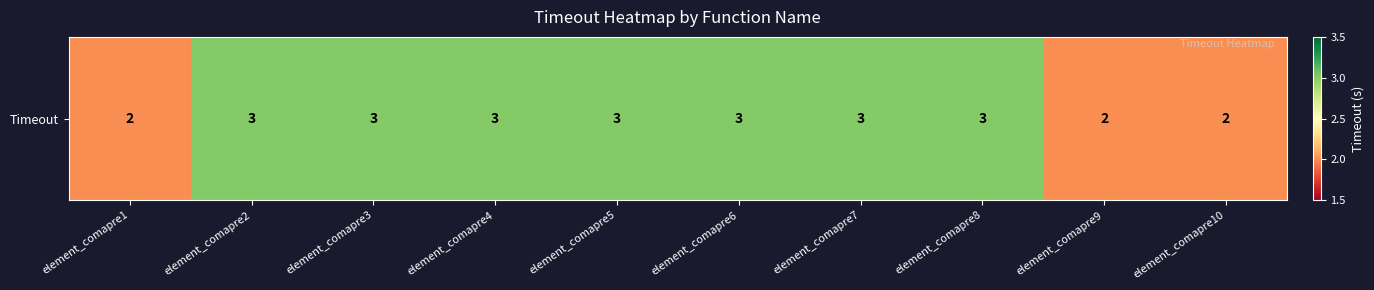

Between element_comapre9 and element_comapre8, which is larger?

element_comapre8